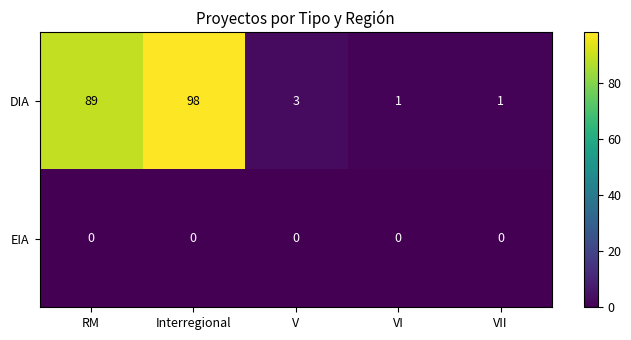

The EIA series shows 0 at V. True or false?

True